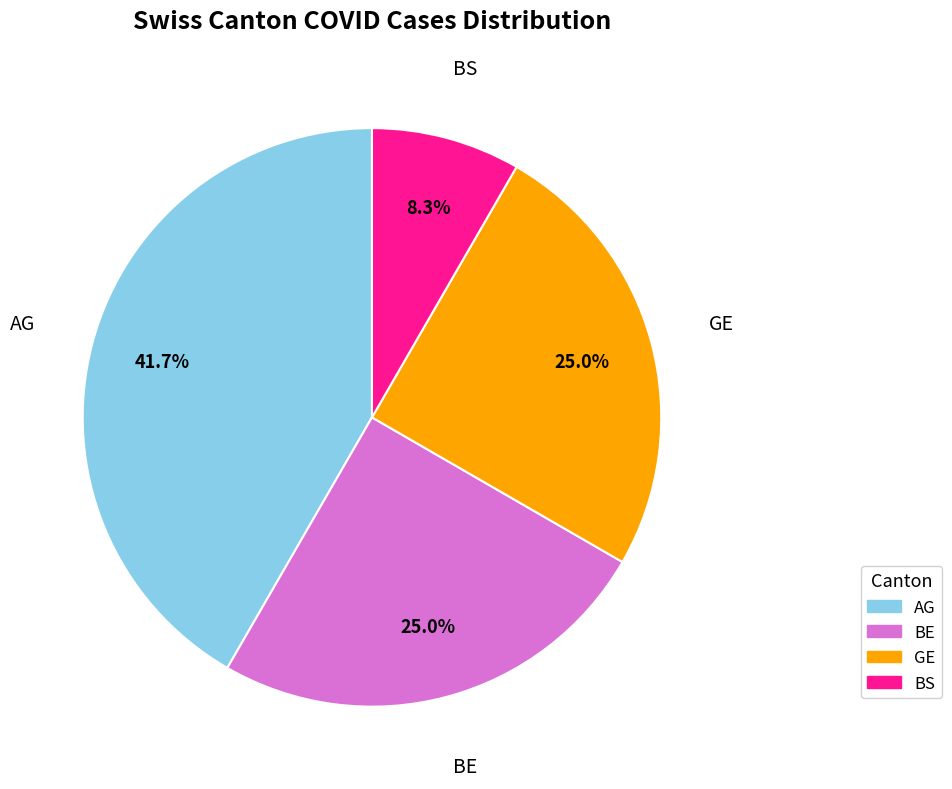

To the nearest percent, what portion does AG represent?

42%